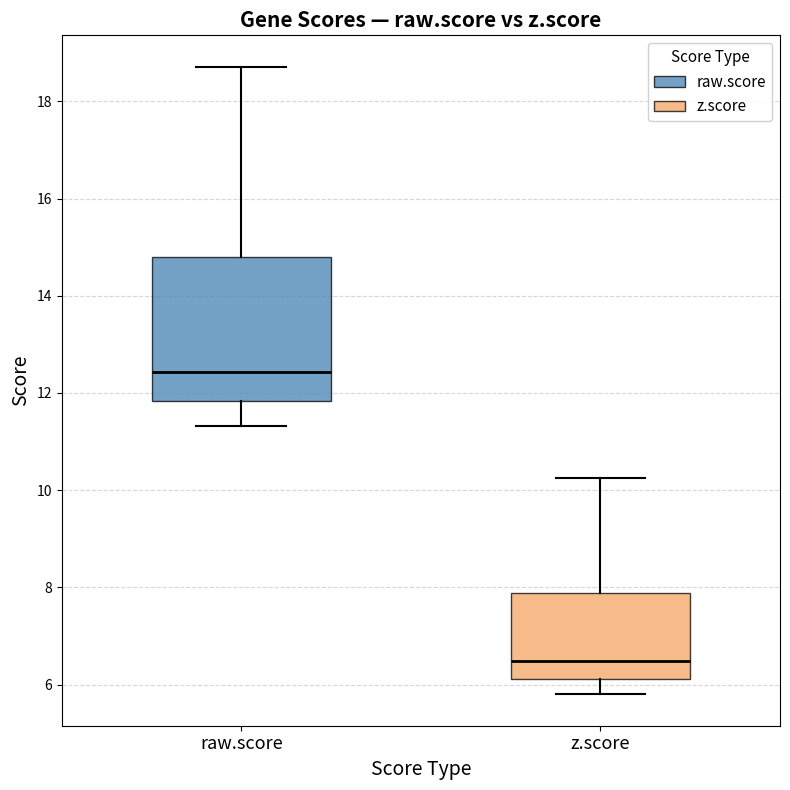

Which box has the highest median line?

raw.score